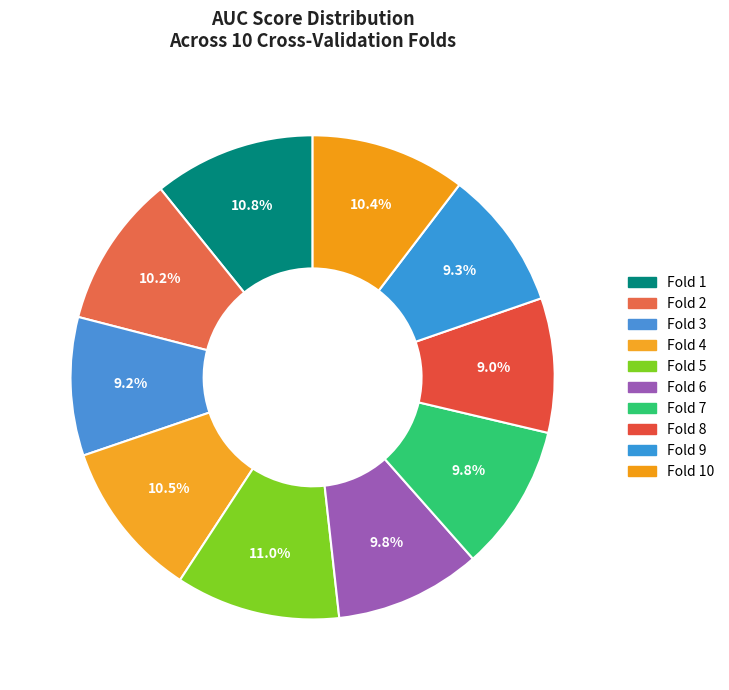

How many segments does this pie chart have?

10